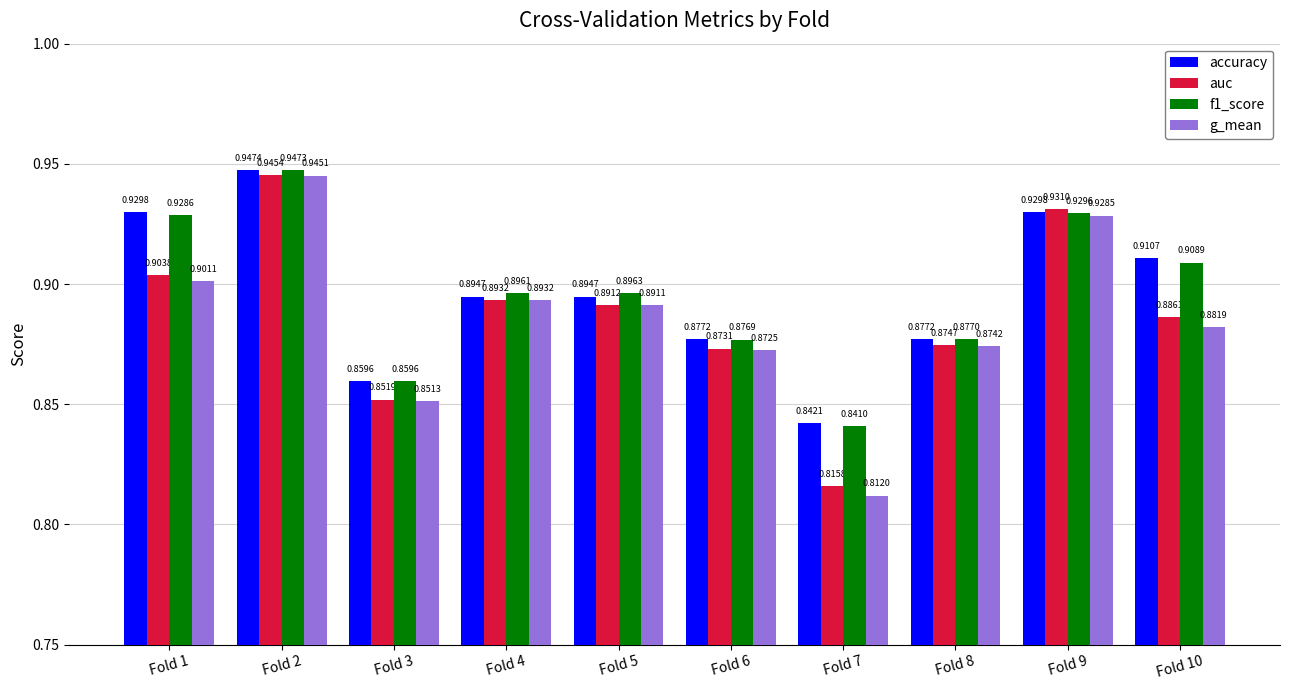

Which series has the largest range (max minus min)?

g_mean